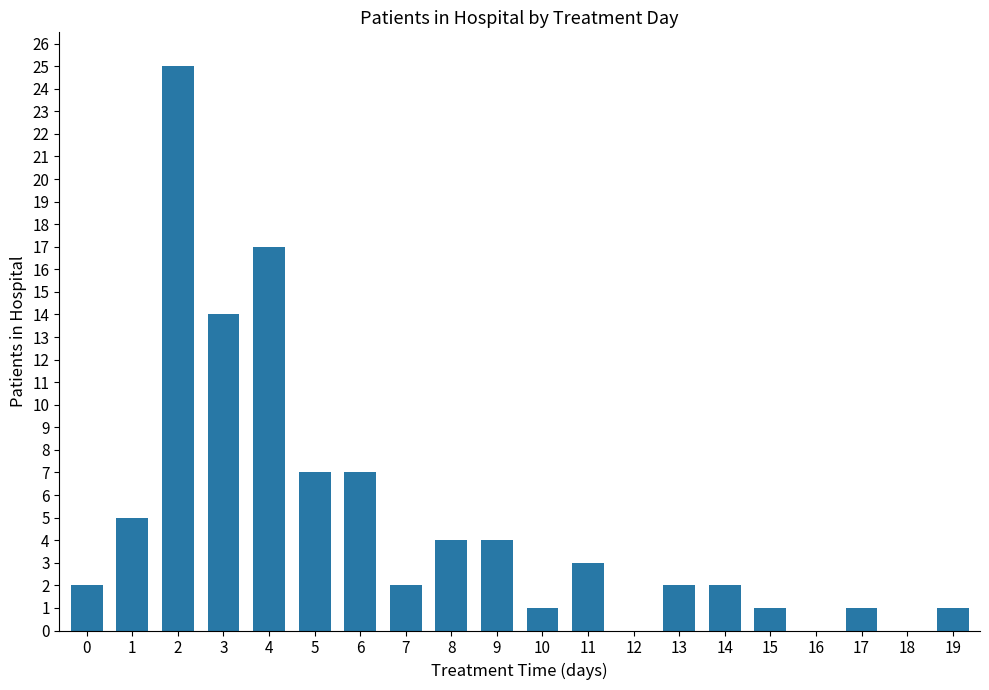

Where is the data nearest to the value 12?

3